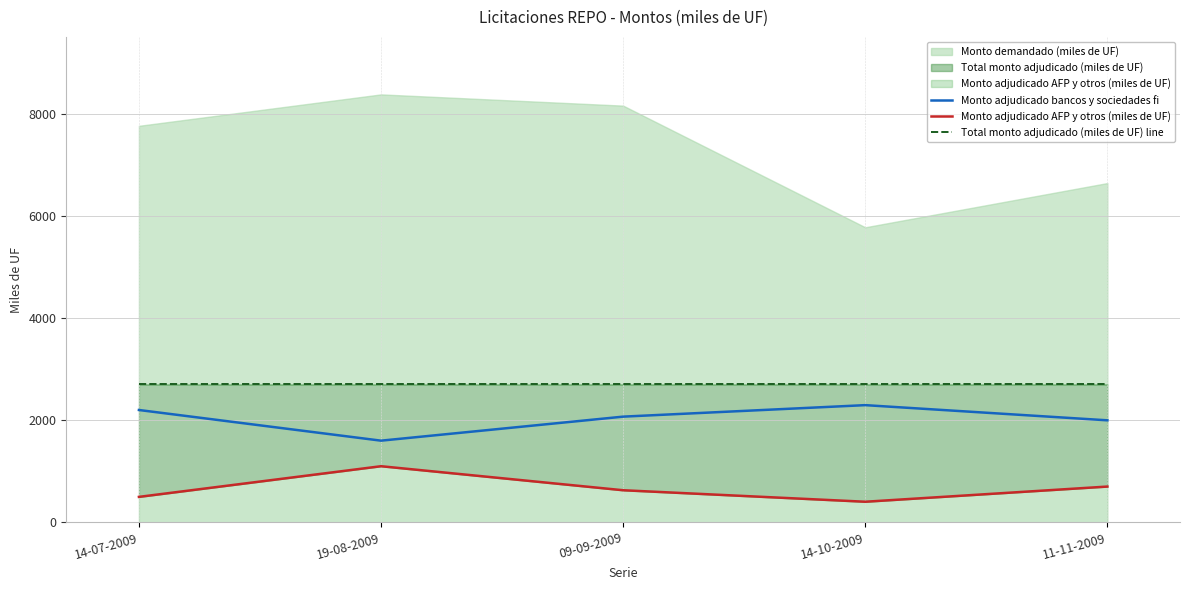

True or false: Monto adjudicado bancos y sociedades fi and Monto adjudicado AFP y otros (miles de UF) cross at least once.

False